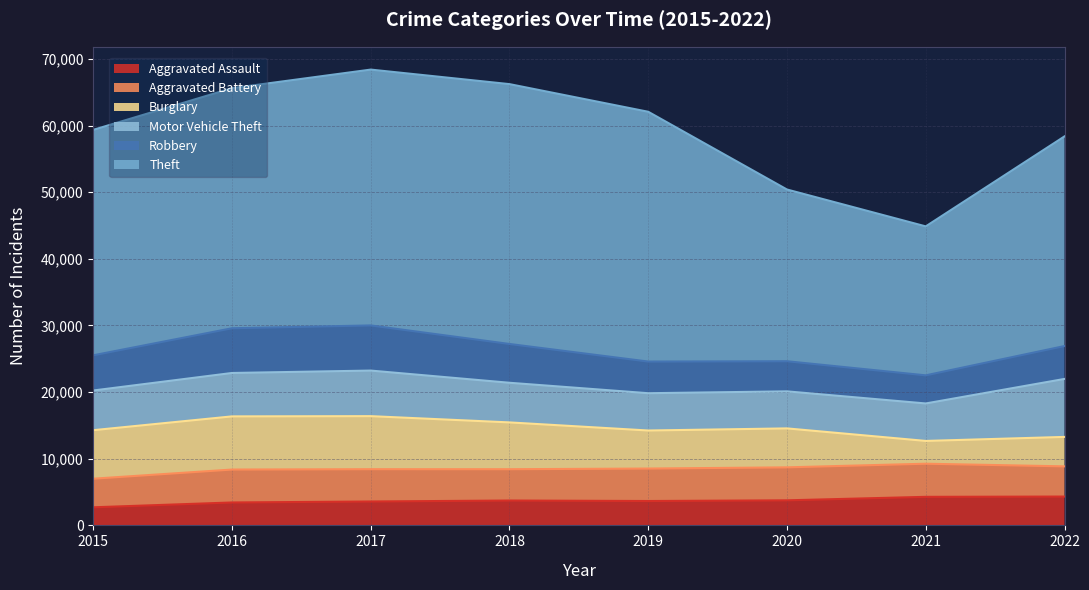

What is the difference between the Theft values at 2020 and 2015?

8060